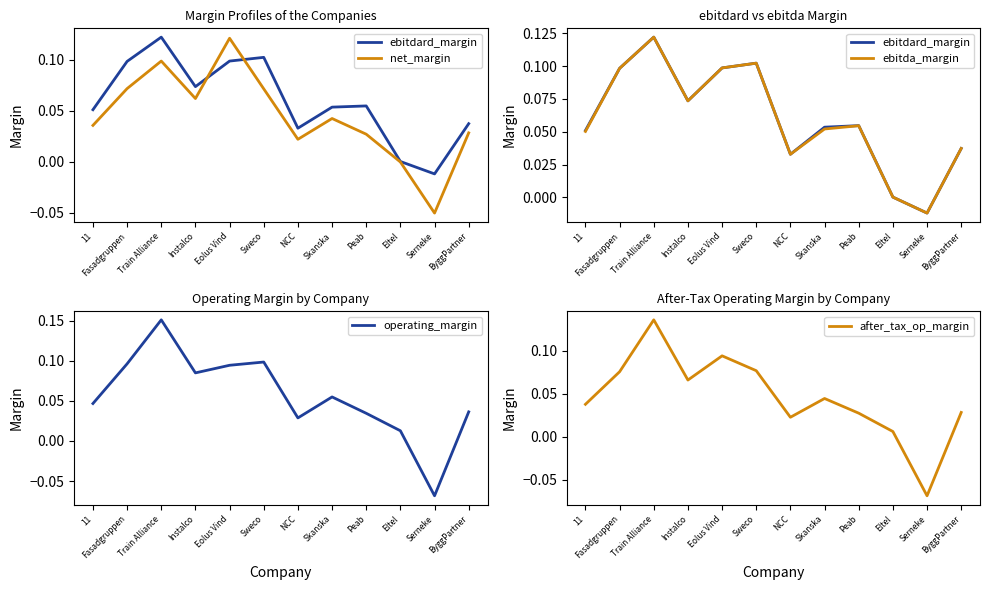

What is the total value across all series at Sweco?

0.5